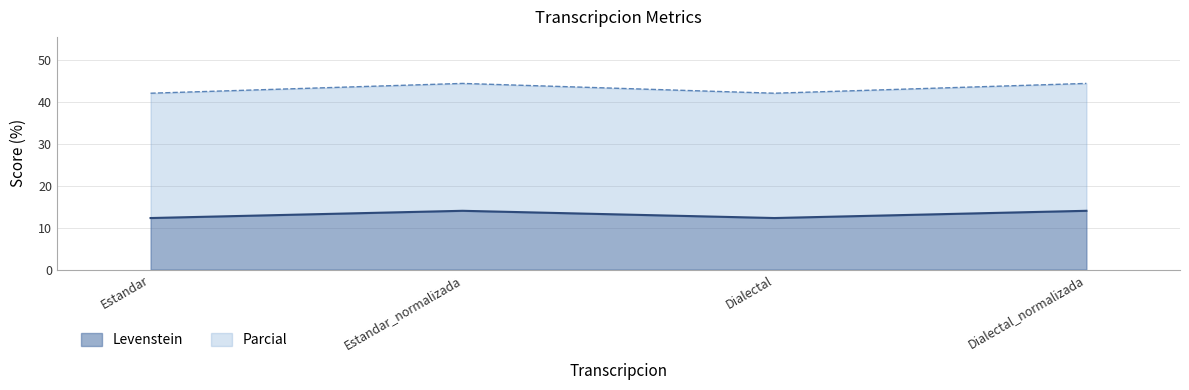

What is the highest value of the Parcial series?

44.4